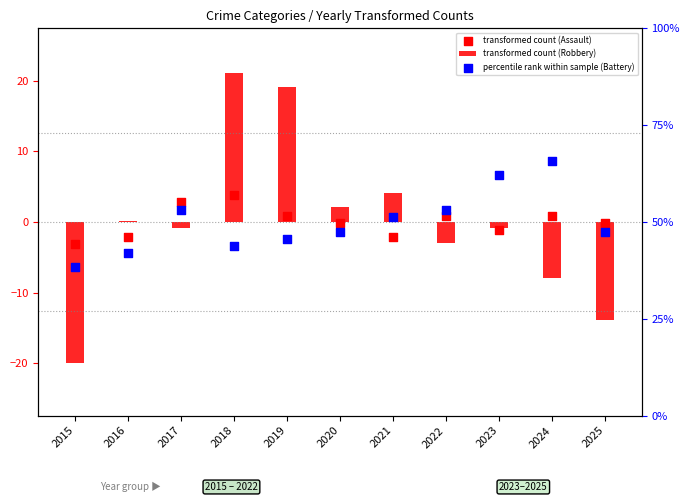

Which series contains the lowest Y value?

transformed count (Robbery)